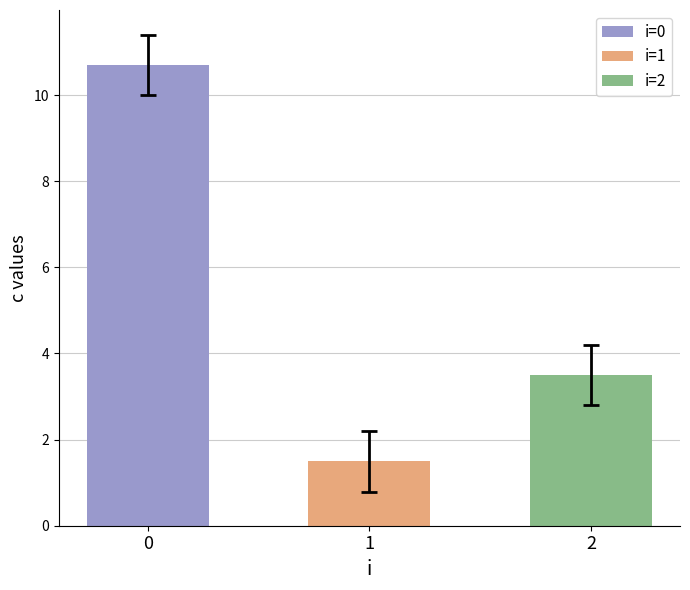

What is the sum of the values at 0 and 2?

14.2